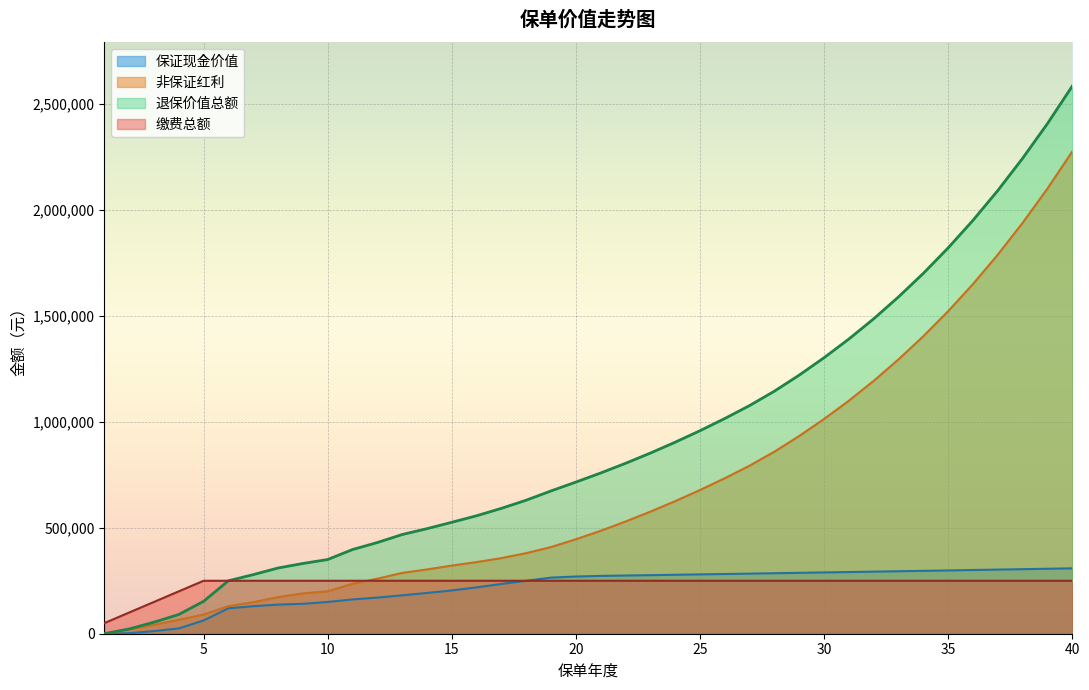

Is it true that 退保价值总额 equals 1952170 at 36?

True